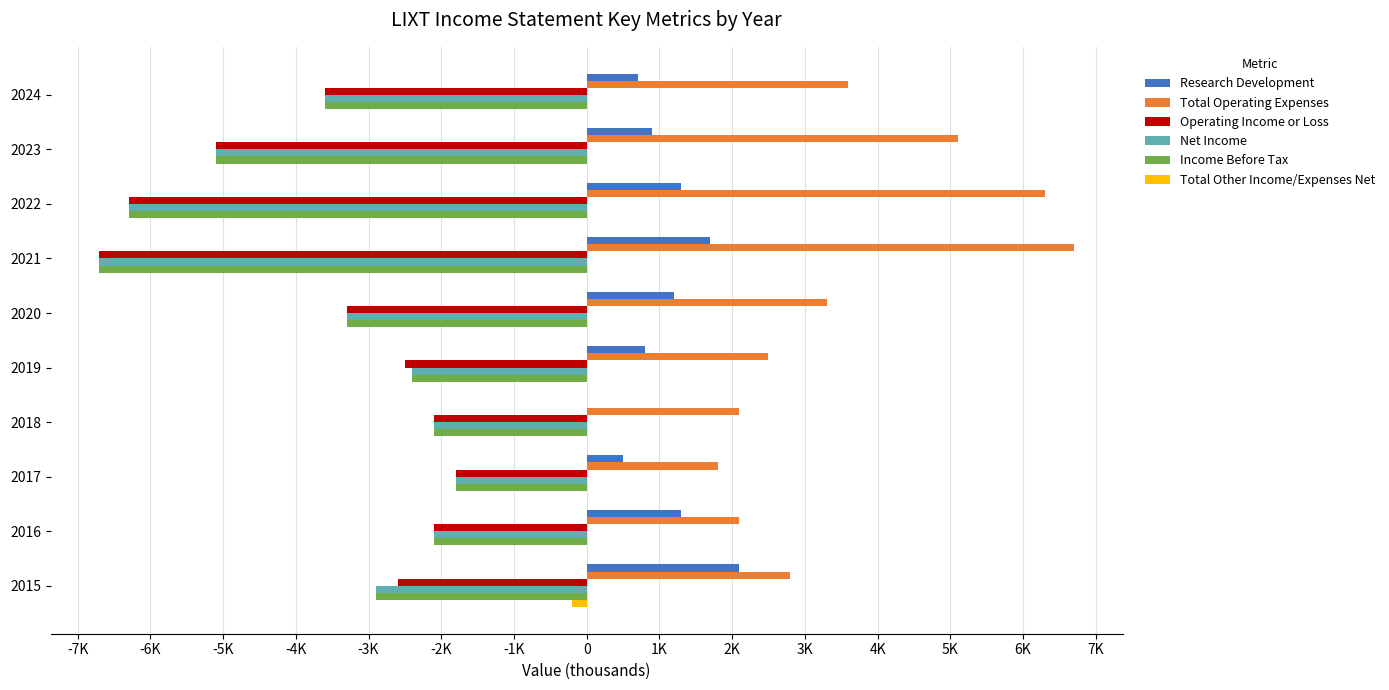

What is the difference between the second highest and second lowest values in the Total Operating Expenses series?

4200